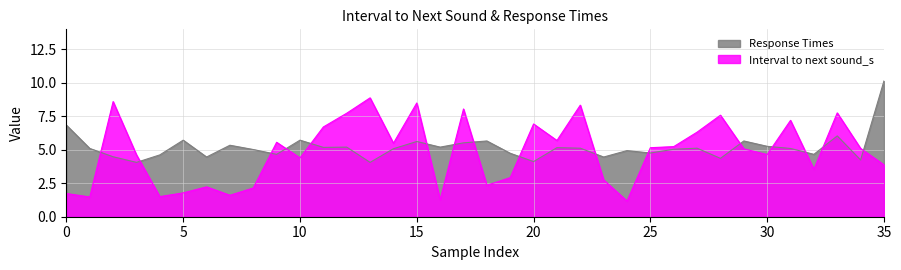

How many times do Interval to next sound_s and Response Times cross each other?

16